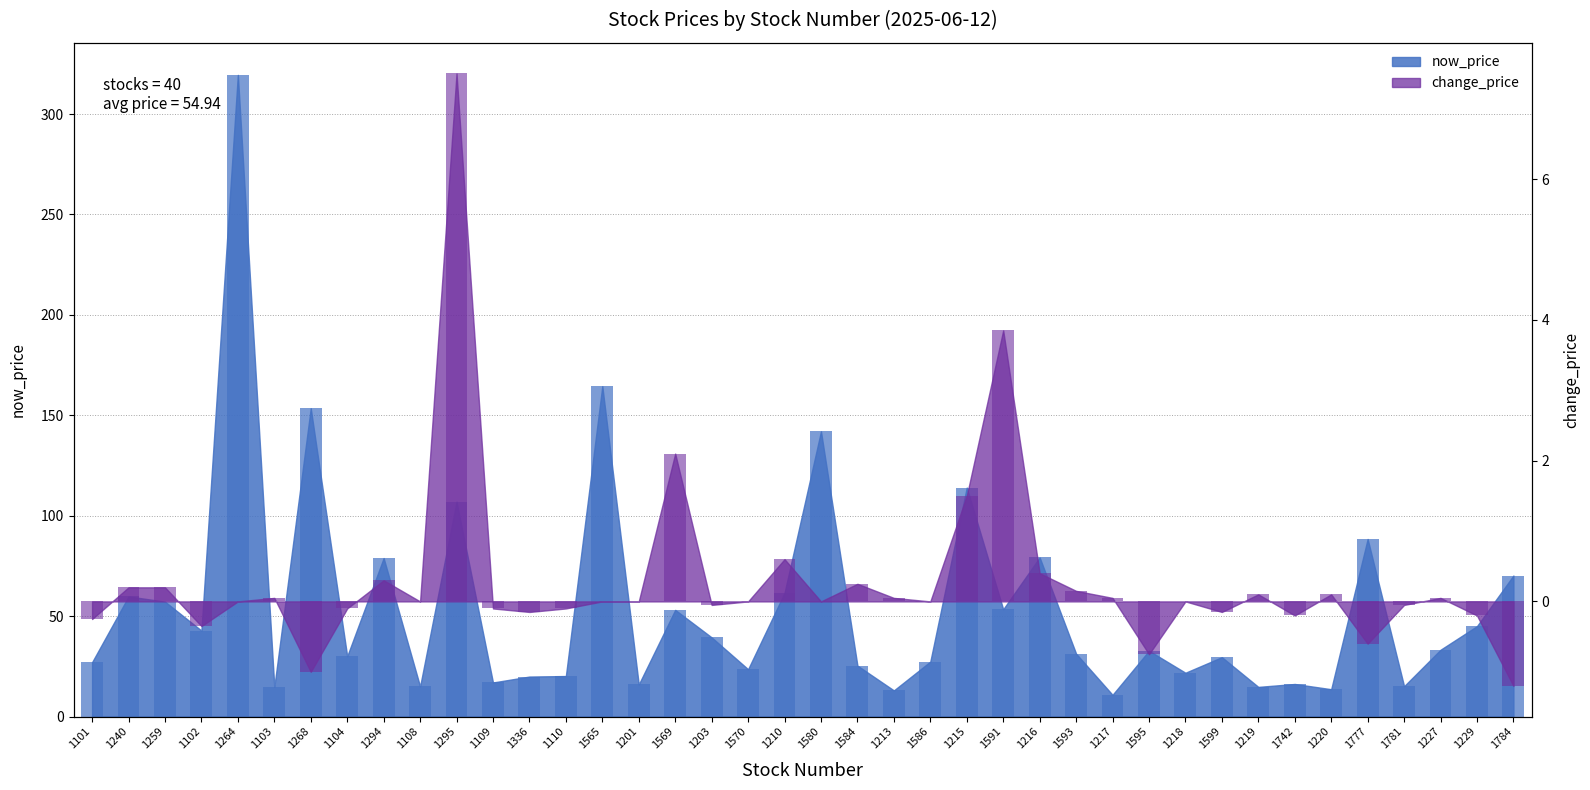

What is the average value of the change_price series?

0.3